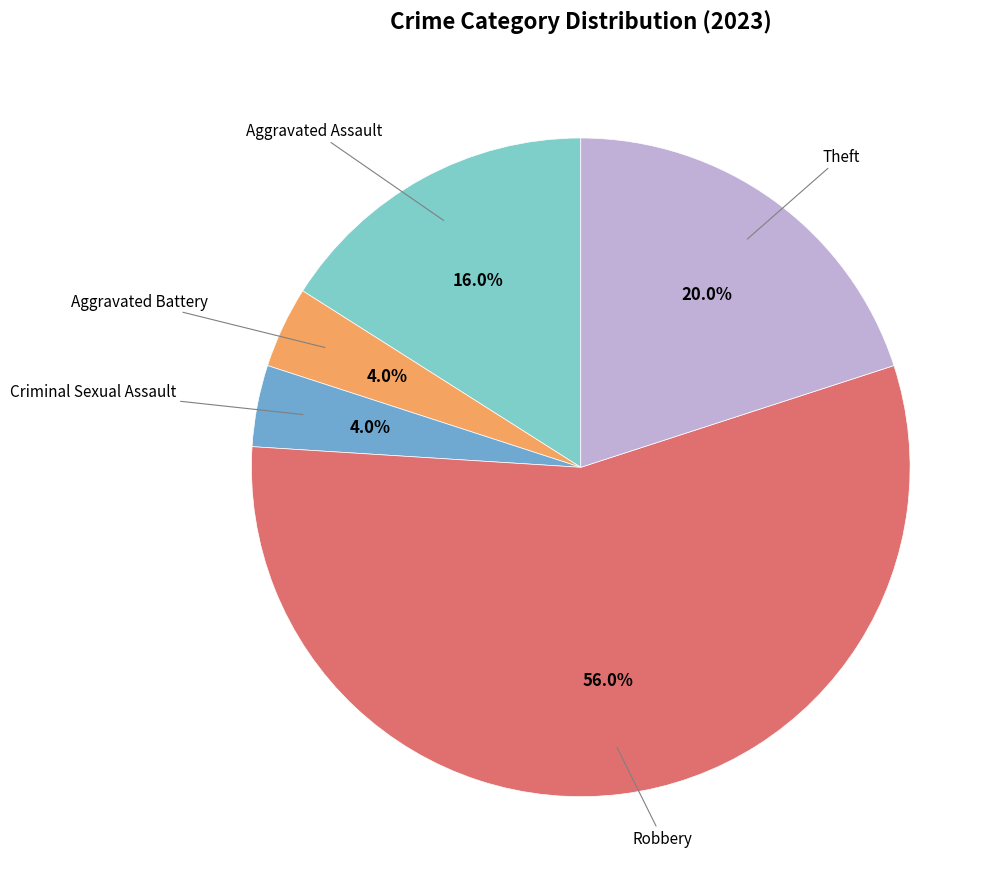

How many segments does this pie chart have?

5